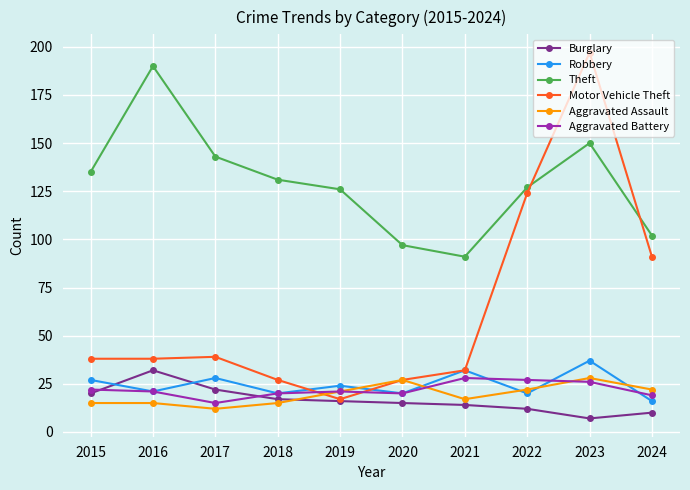

What is the difference between the Burglary values at 2023 and 2018?

10